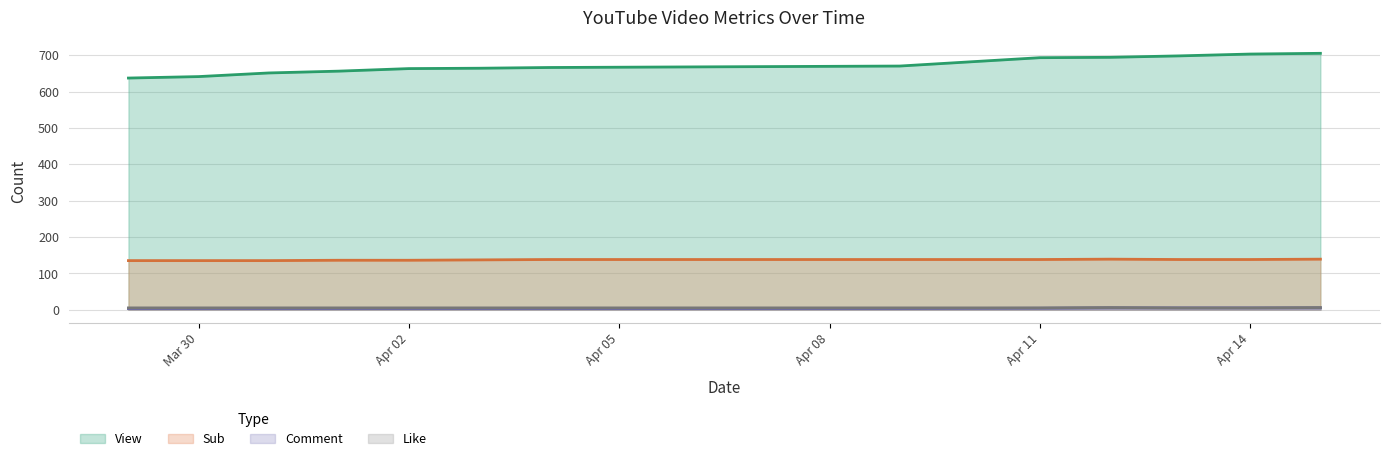

List the series in order of their peak value, highest first.

View, Sub, Like, Comment